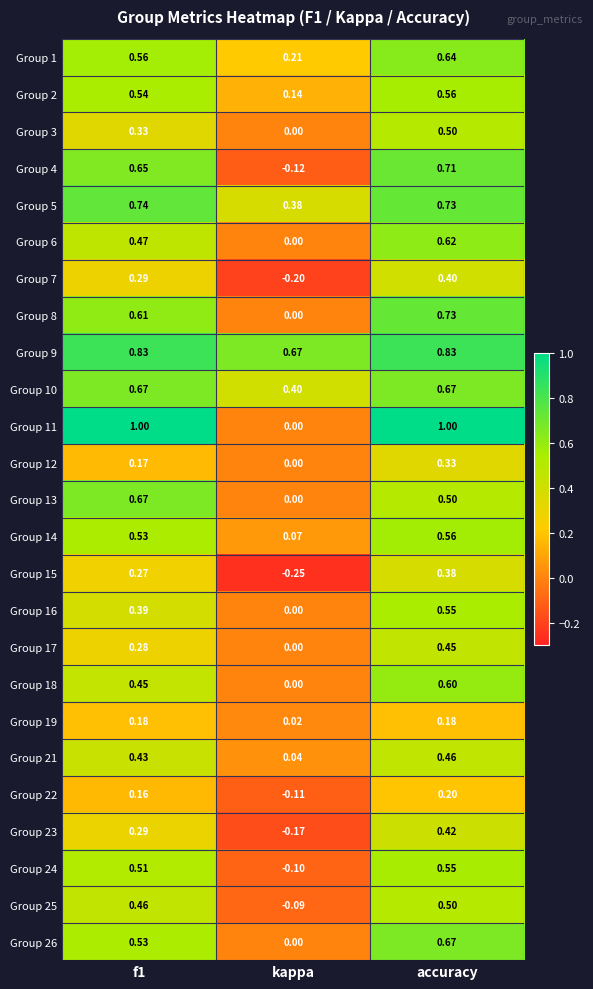

Where is Group 6 nearest to the value 0?

kappa